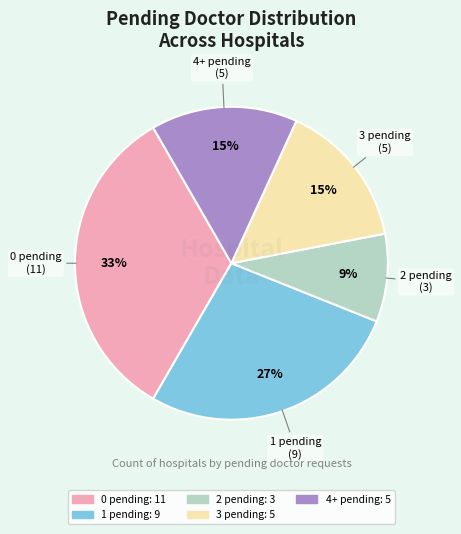

Do 4+ pending and 0 pending together represent more than half of the pie?

No